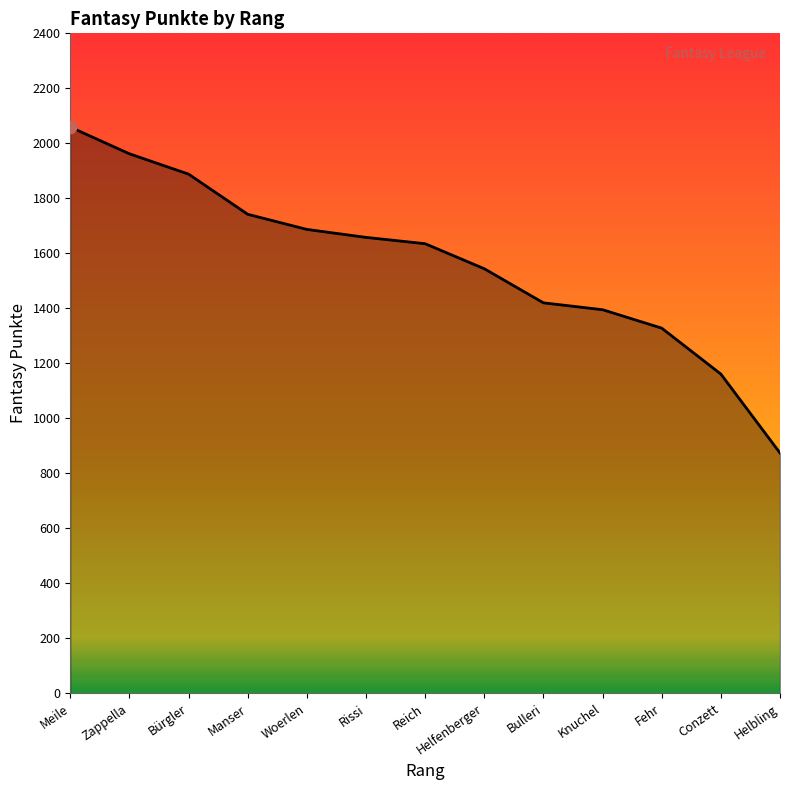

Which has a higher value, Bulleri or Manser?

Manser